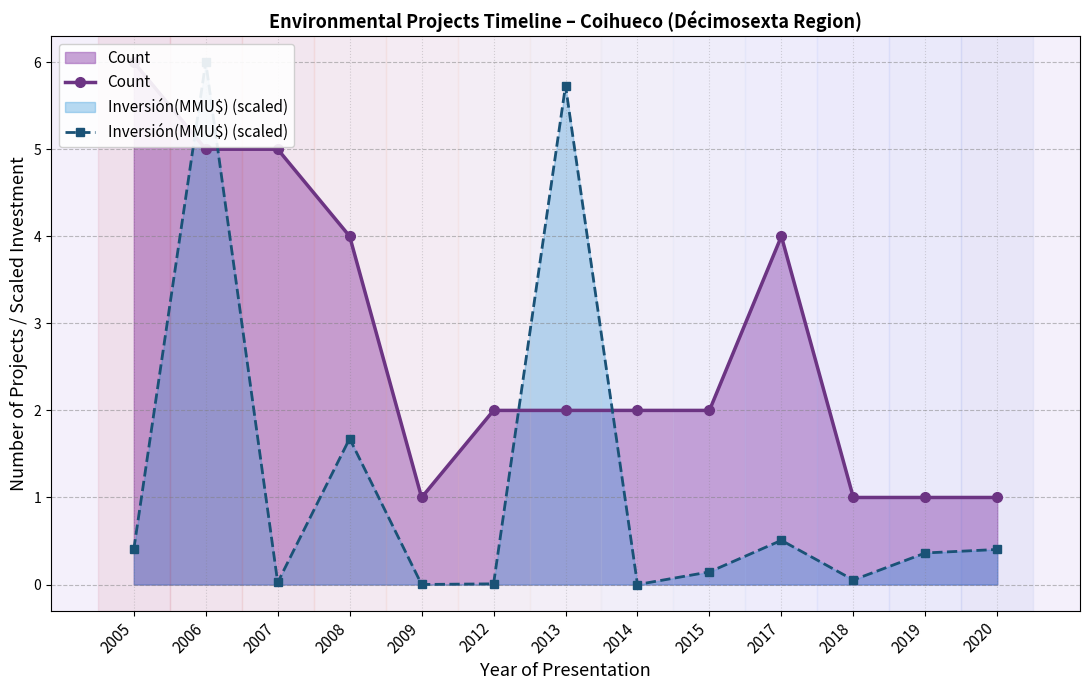

Reading left to right, transcribe all the data shown in this chart.

Count: 6.0	5.0	5.0	4.0	1.0	2.0	2.0	2.0	2.0	4.0	1.0	1.0	1.0
Inversión(MMU$) (scaled): 0.4	6.0	0.0	1.7	0.0	0.0	5.7	0.0	0.1	0.5	0.1	0.4	0.4